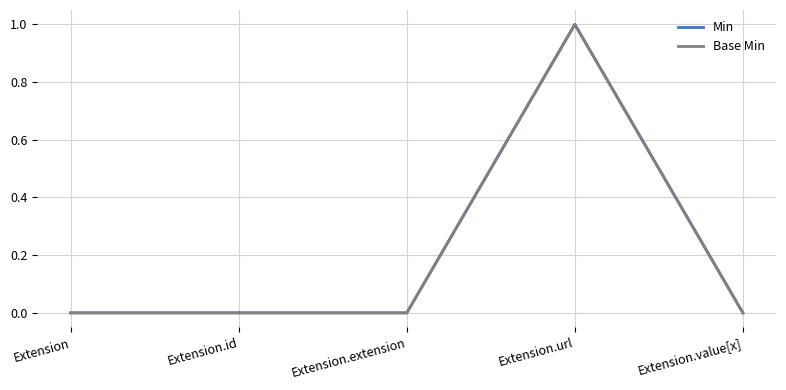

Reading left to right, what are all the values shown in this chart?

Min: Extension=0	Extension.id=0	Extension.extension=0	Extension.url=1	Extension.value[x]=0
Base Min: Extension=0	Extension.id=0	Extension.extension=0	Extension.url=1	Extension.value[x]=0